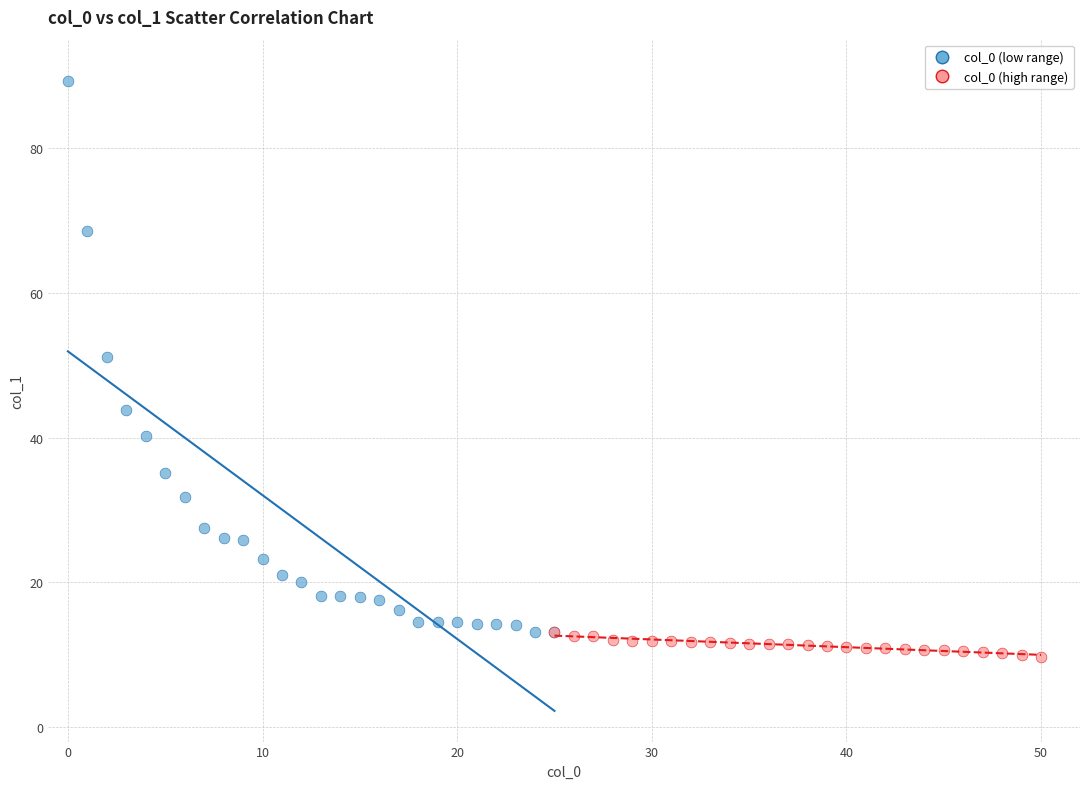

Which series has the widest spread of Y values?

col_0 (low range)